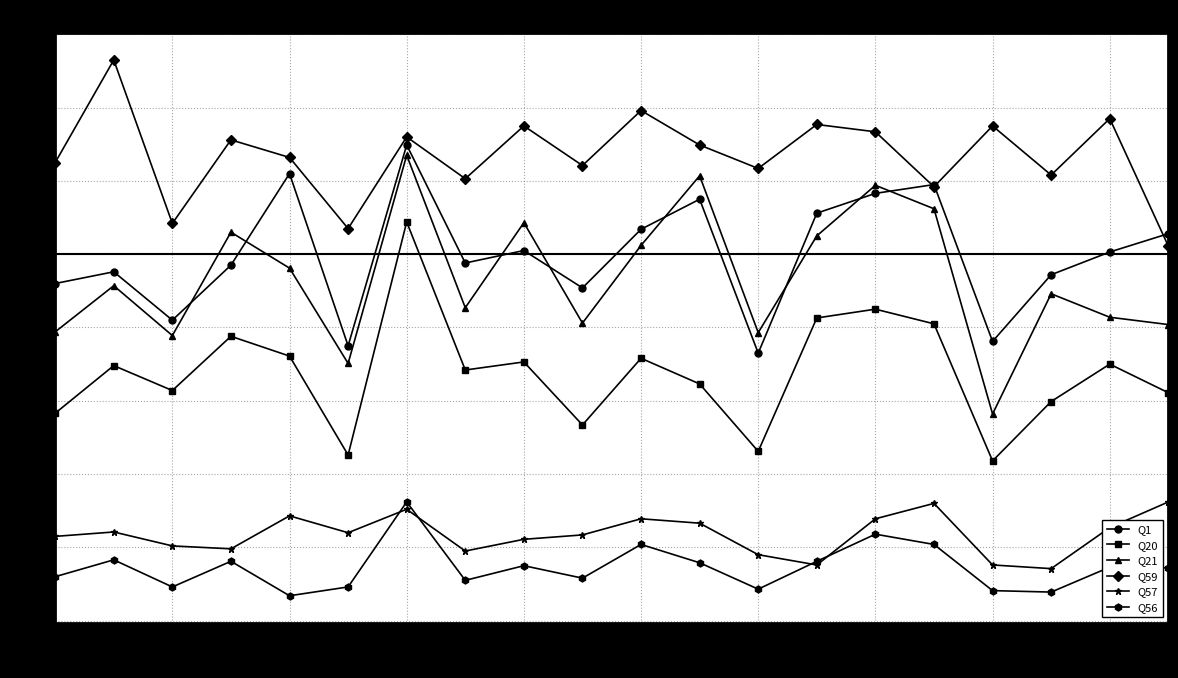

What is the average value of the Q1 series?

50.0